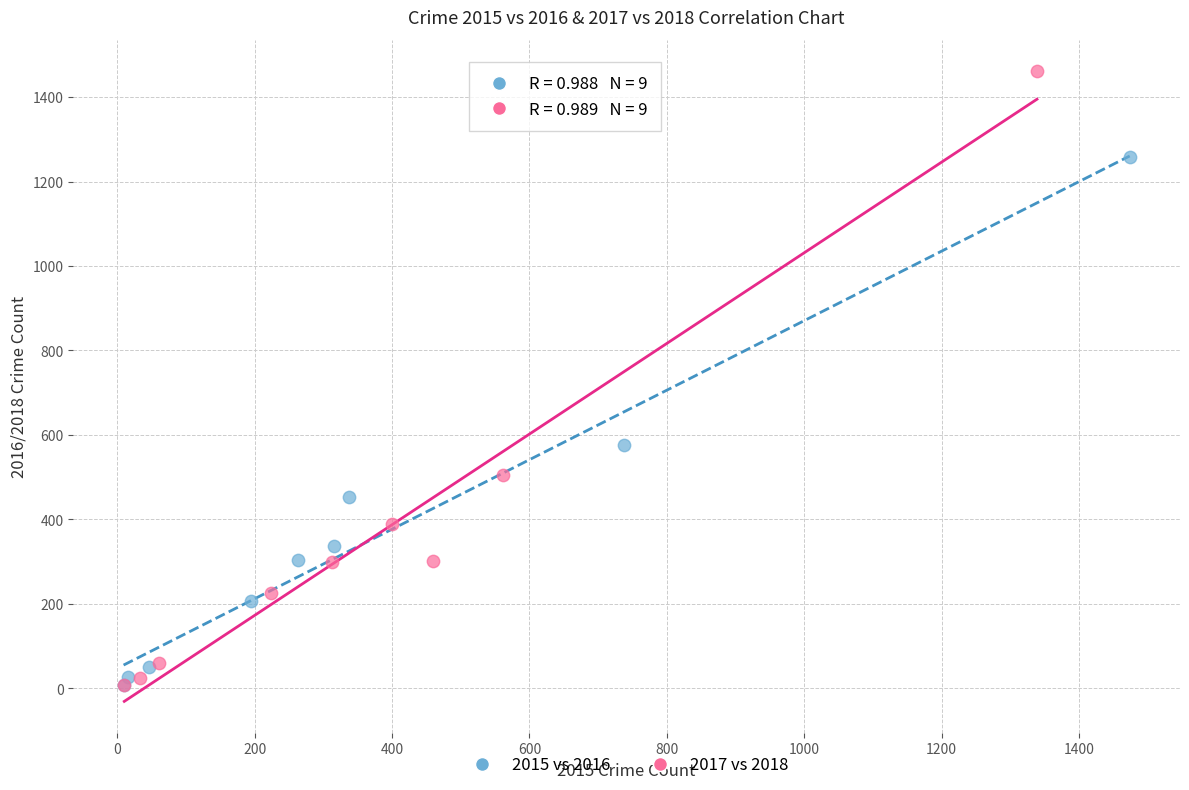

Which series reaches the maximum Y coordinate?

2017 vs 2018